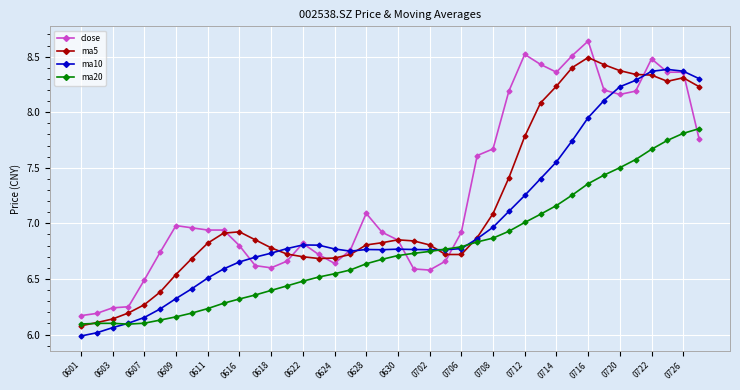

What is the difference between the maximum and minimum values in the close series?

2.5